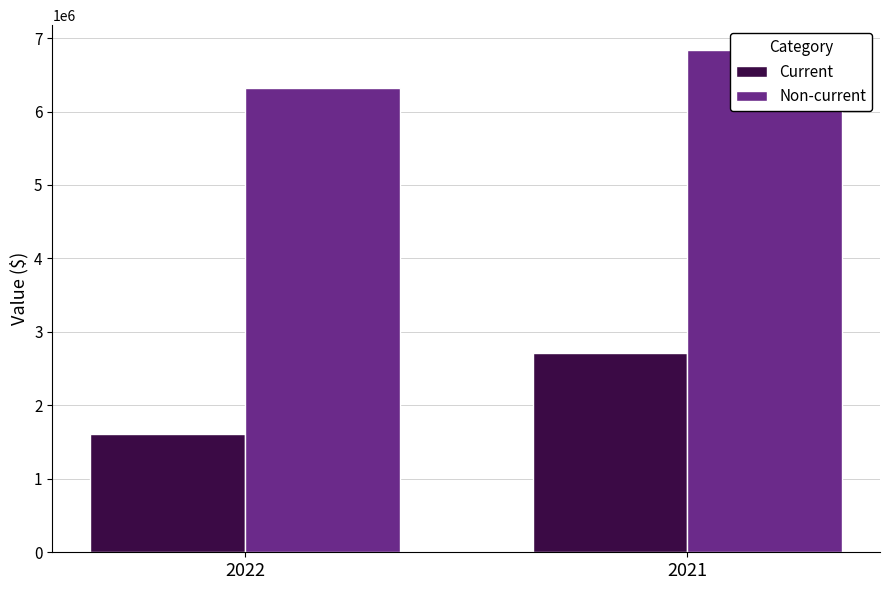

What is the average value of the Current series?

2167556